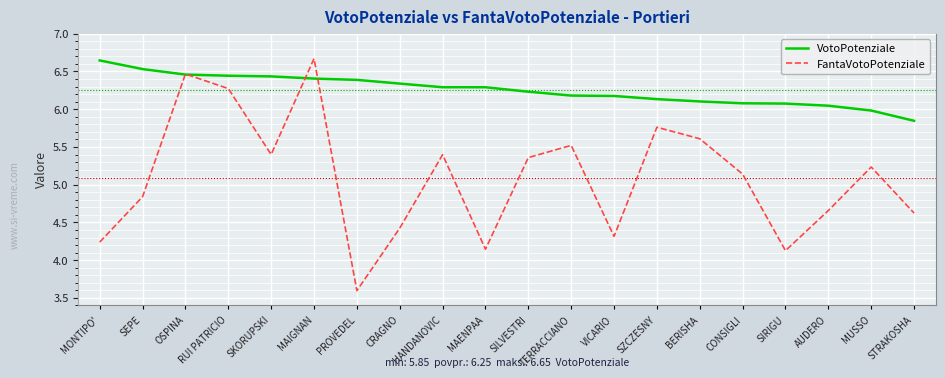

Where is the first local maximum for FantaVotoPotenziale?

OSPINA